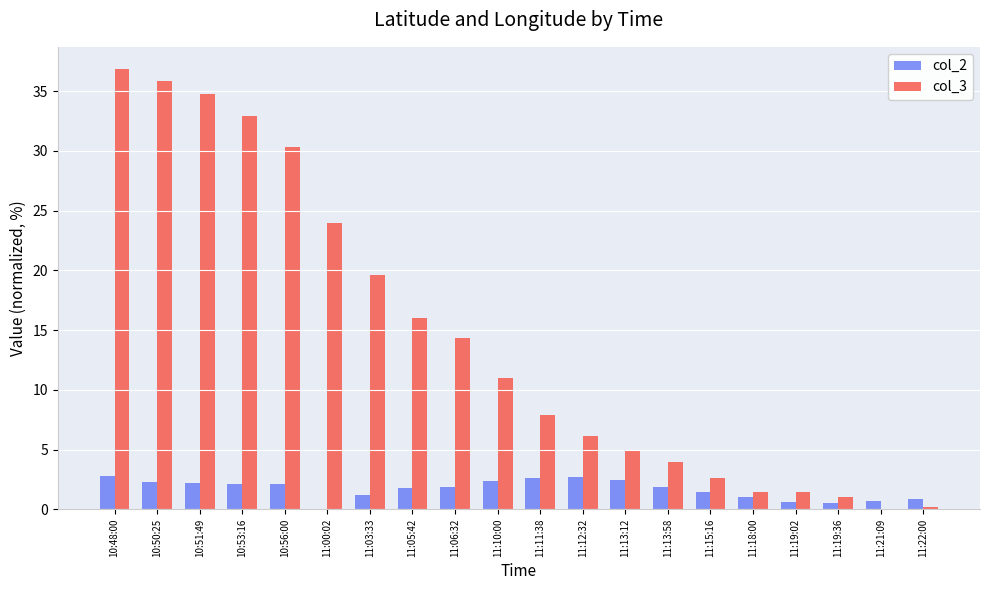

Which series has the largest total across all categories?

col_3